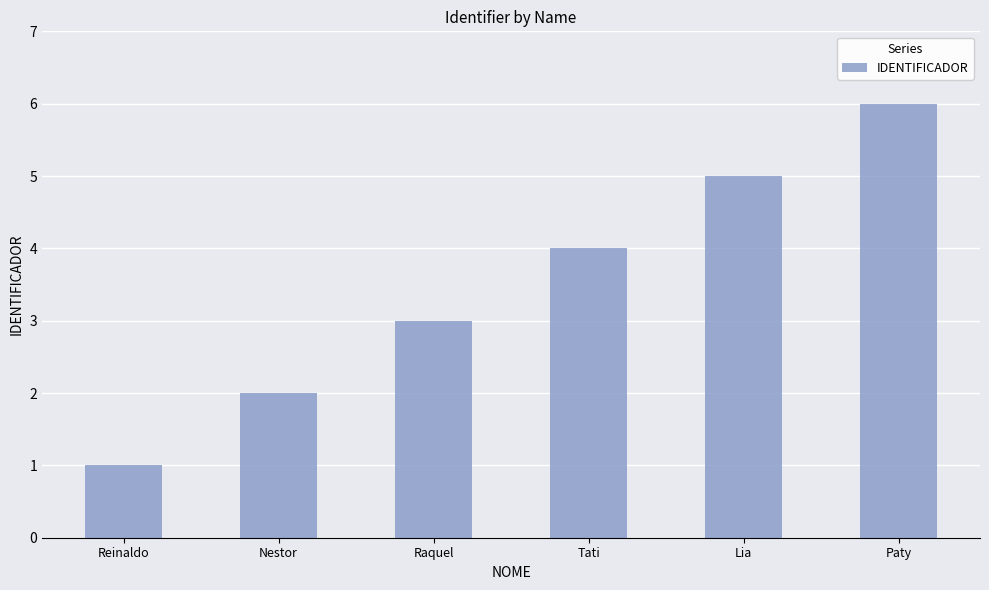

What is the change in value from Nestor to Tati?

+2